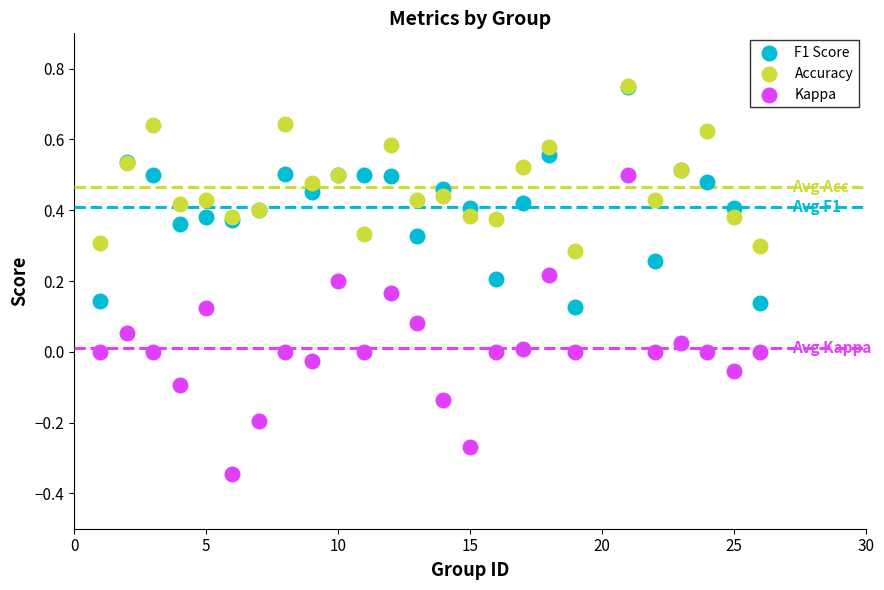

What are all the series names shown in the legend?

F1 Score, Accuracy, Kappa